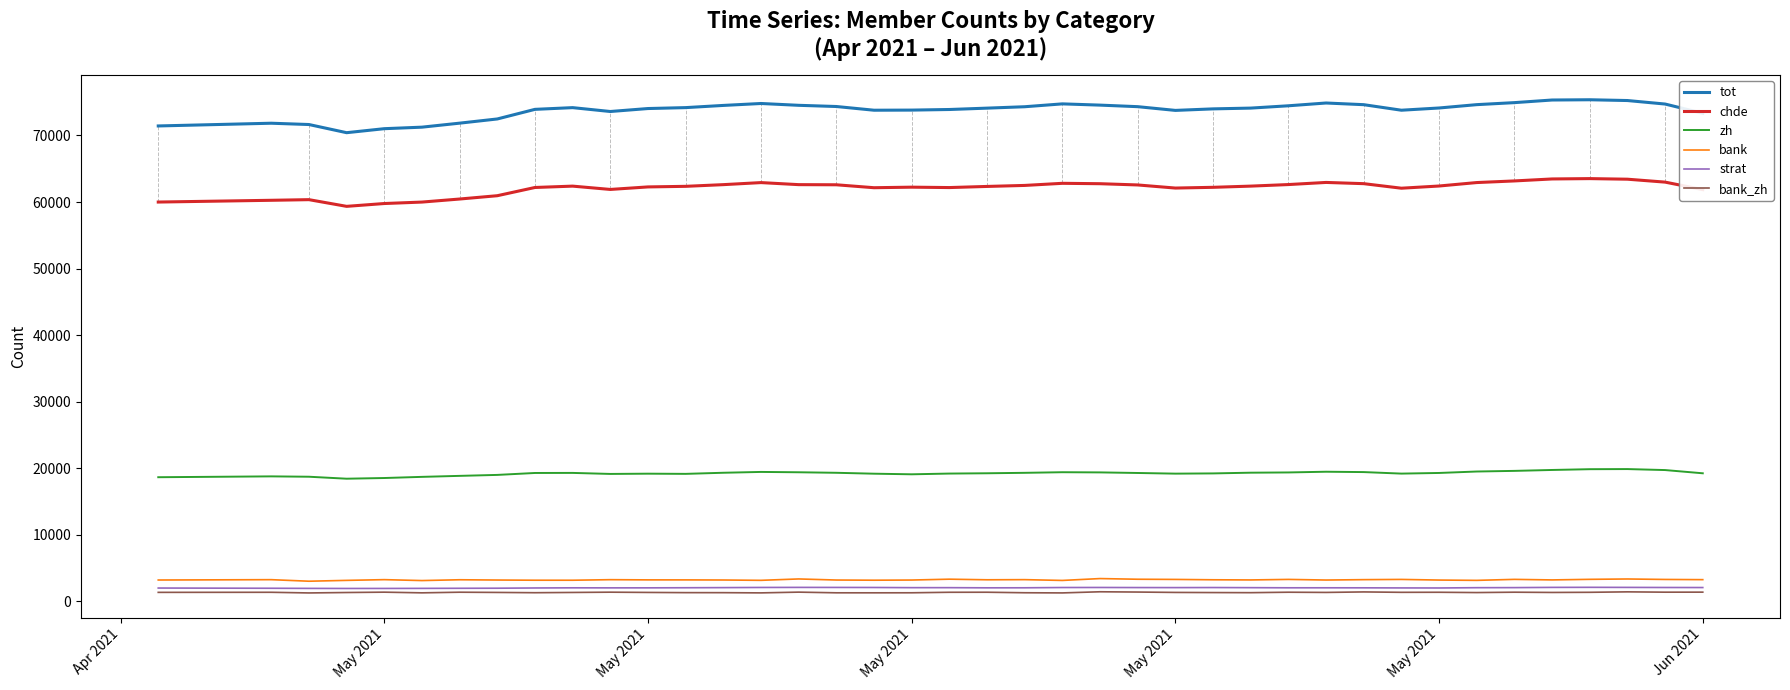

True or false: zh and bank cross at least once.

False